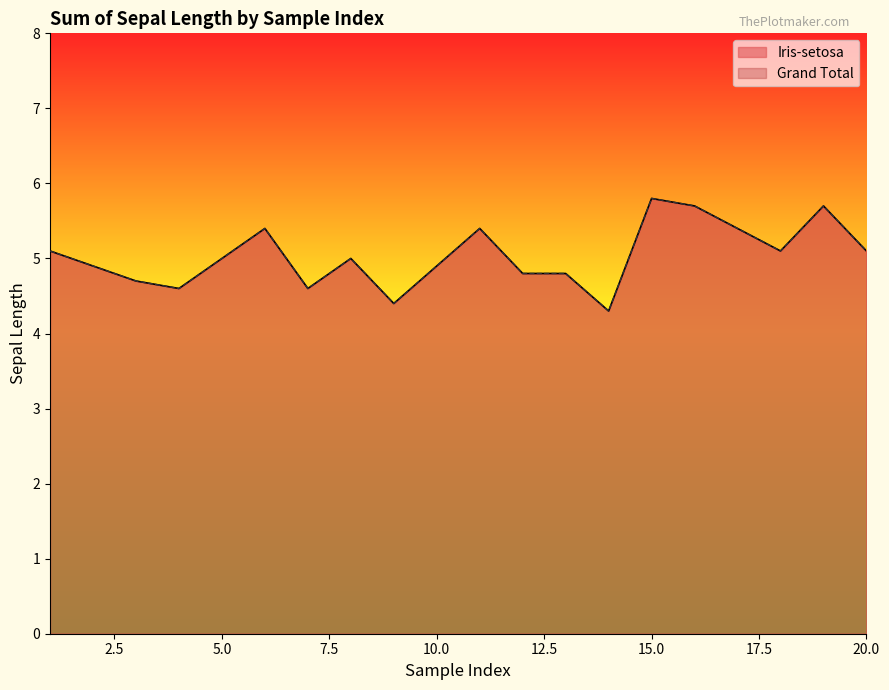

Reading right to left, list all the values displayed in this chart.

Iris-setosa: 5.1	5.7	5.1	5.4	5.7	5.8	4.3	4.8	4.8	5.4	4.9	4.4	5.0	4.6	5.4	5.0	4.6	4.7	4.9	5.1
Grand Total: 5.1	5.7	5.1	5.4	5.7	5.8	4.3	4.8	4.8	5.4	4.9	4.4	5.0	4.6	5.4	5.0	4.6	4.7	4.9	5.1